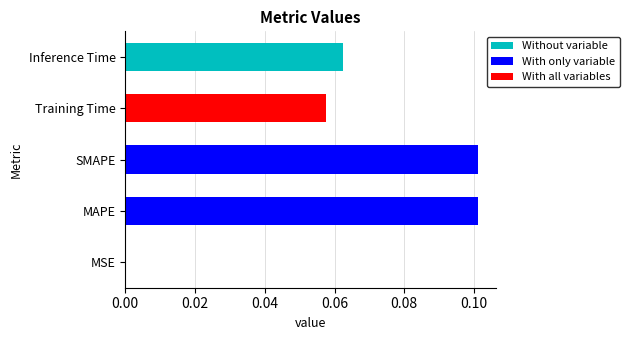

What is the sum of all values?

0.3